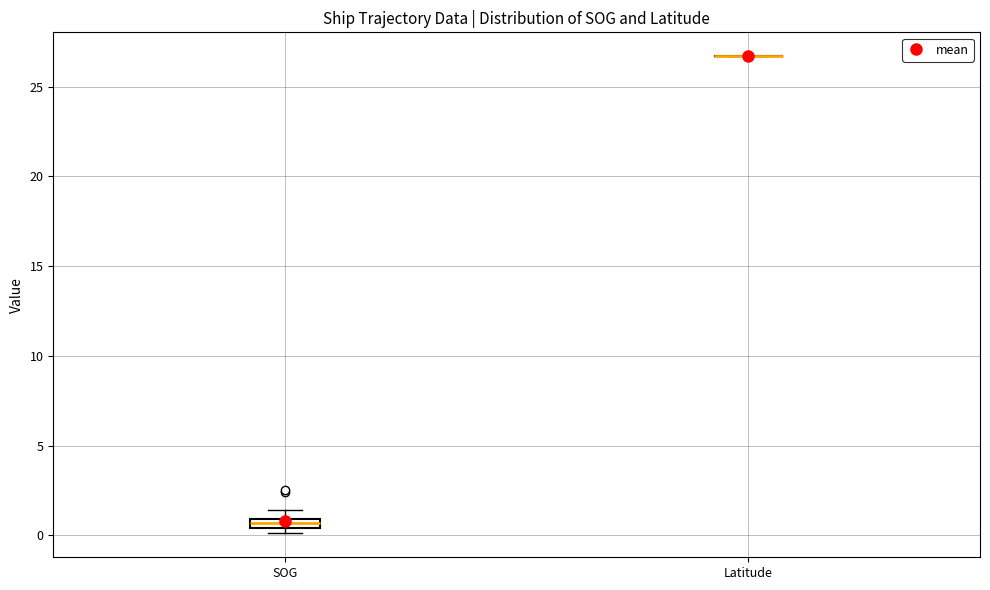

Comparing the boxes themselves (not the whiskers), which one is the tallest?

SOG